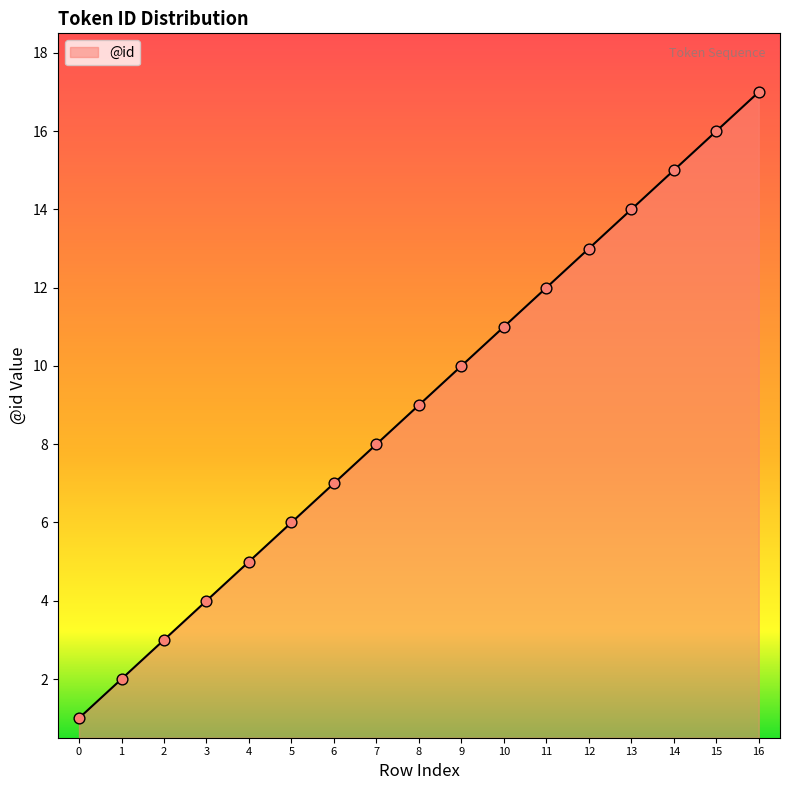

Approximately how many times larger is the value at 2 compared to 7?

0.4